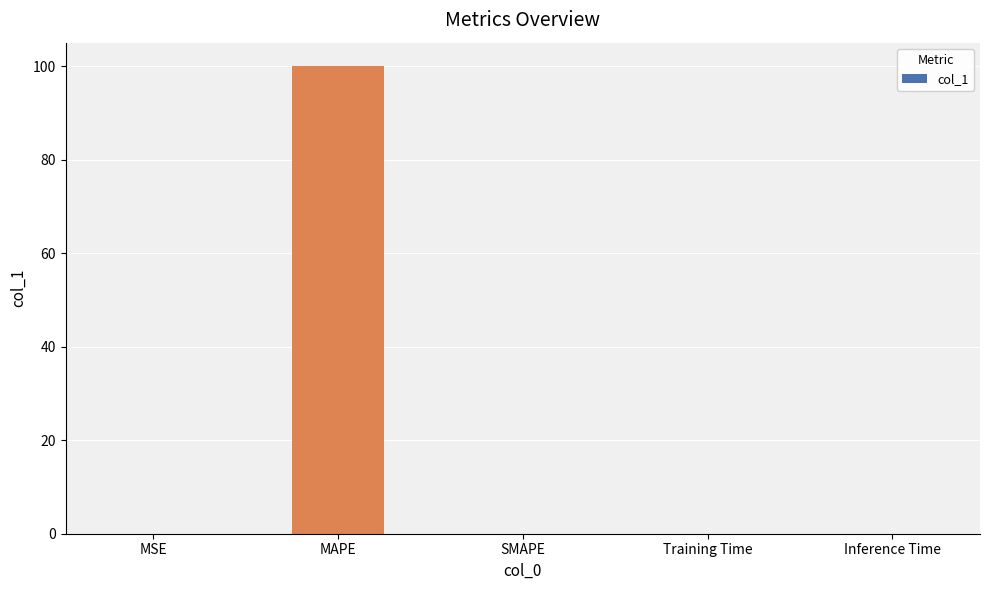

Are the bars horizontal?

No